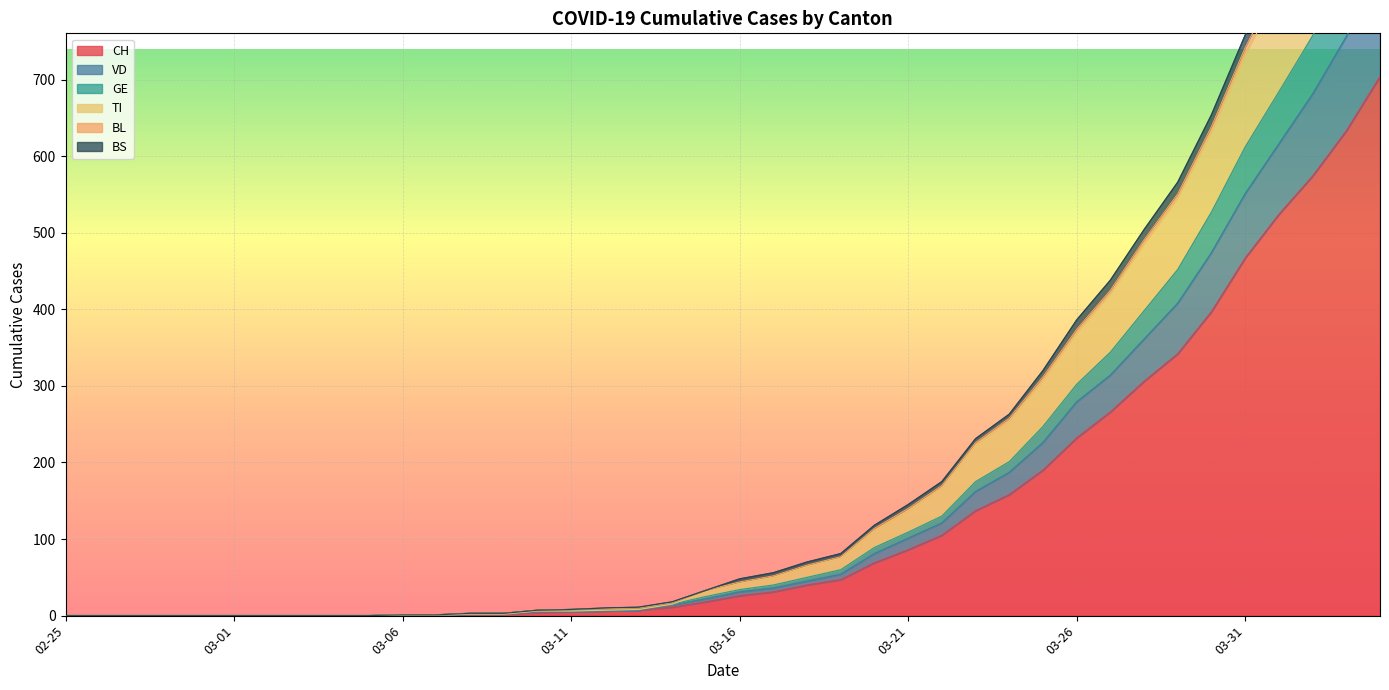

True or false: VD and CH intersect in this chart.

False